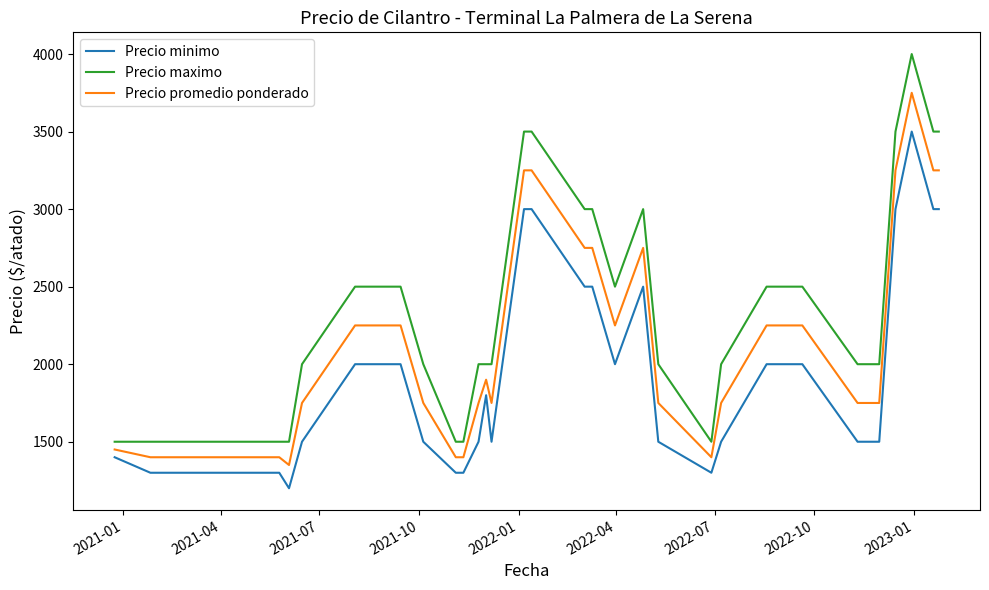

Which series has the largest range (max minus min)?

Precio maximo